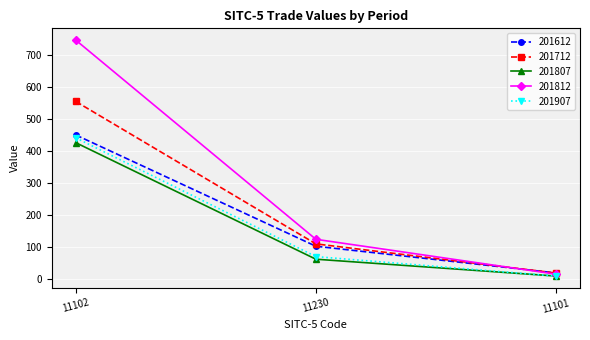

Is this an area chart (filled region under the line)?

No